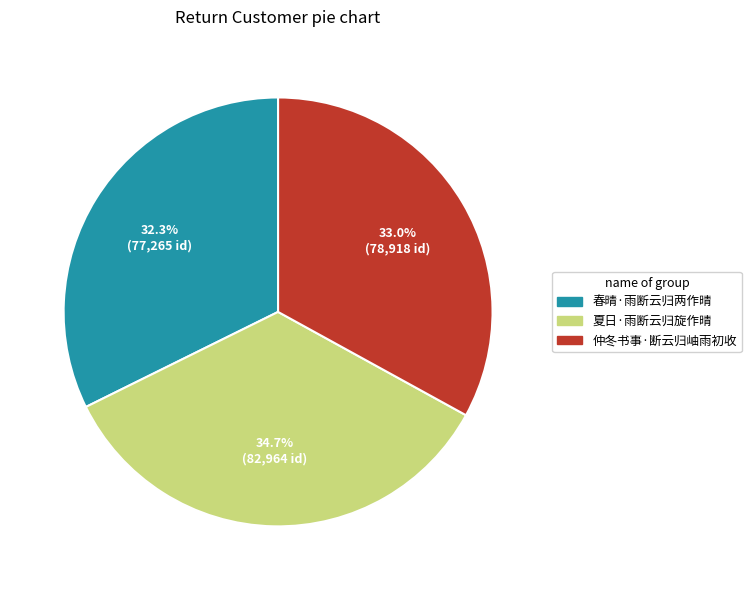

To the nearest percent, what is the average slice percentage?

33%